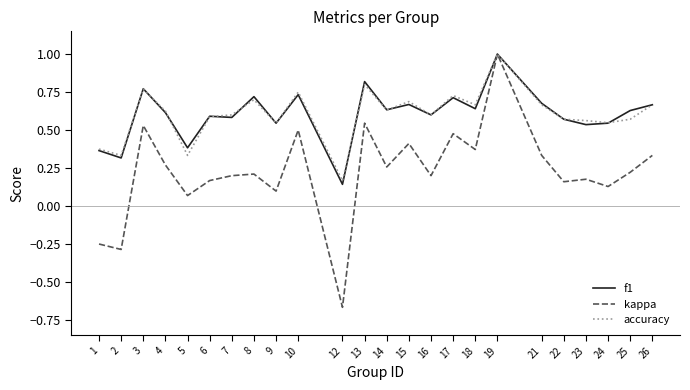

Between 24 and 26, which series saw the biggest shift?

kappa